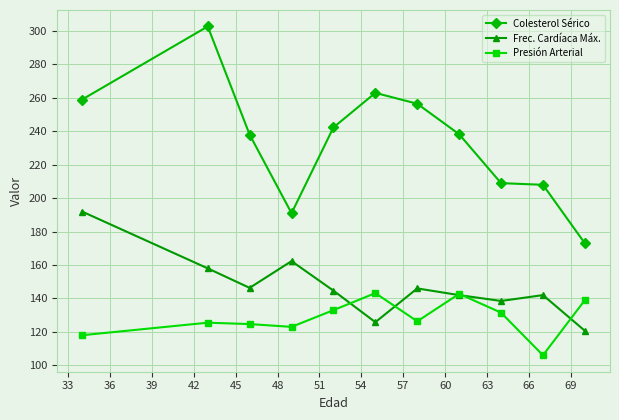

Rank the series by their average value, from lowest to highest.

Presión Arterial, Frec. Cardíaca Máx., Colesterol Sérico